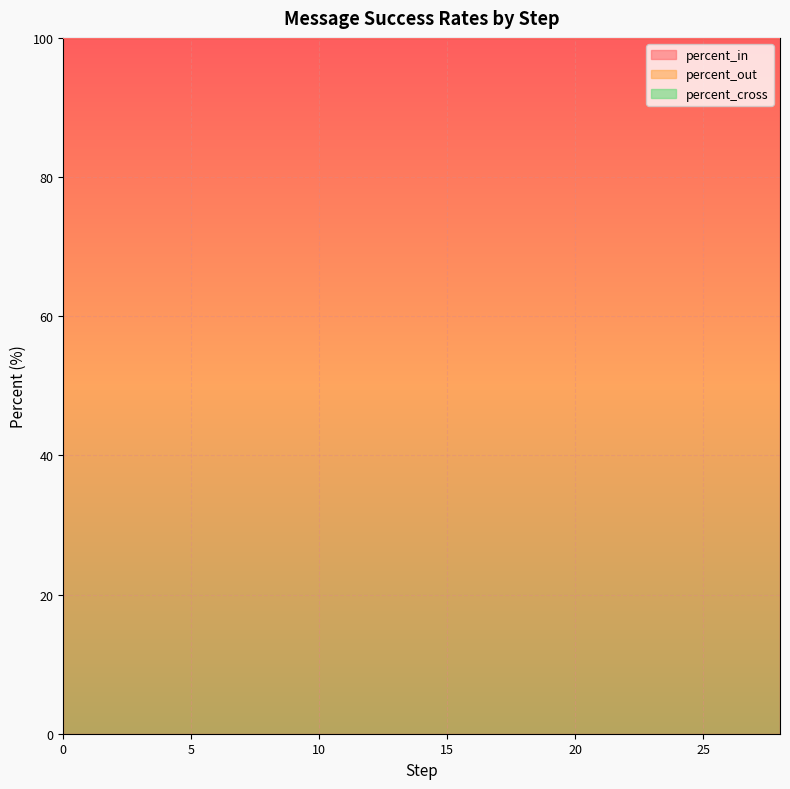

Reading right to left, what are all the values shown in this chart?

percent_in: 28=100	26=100	24=100	22=100	20=100	18=100	16=100	14=100	12=100	10=100	8=100	6=100	4=100	2=100	0=100
percent_out: 28=100	26=100	24=100	22=100	20=100	18=100	16=100	14=100	12=100	10=100	8=100	6=100	4=100	2=100	0=100
percent_cross: 28=0	26=0	24=0	22=0	20=0	18=0	16=0	14=0	12=0	10=0	8=0	6=0	4=0	2=0	0=0